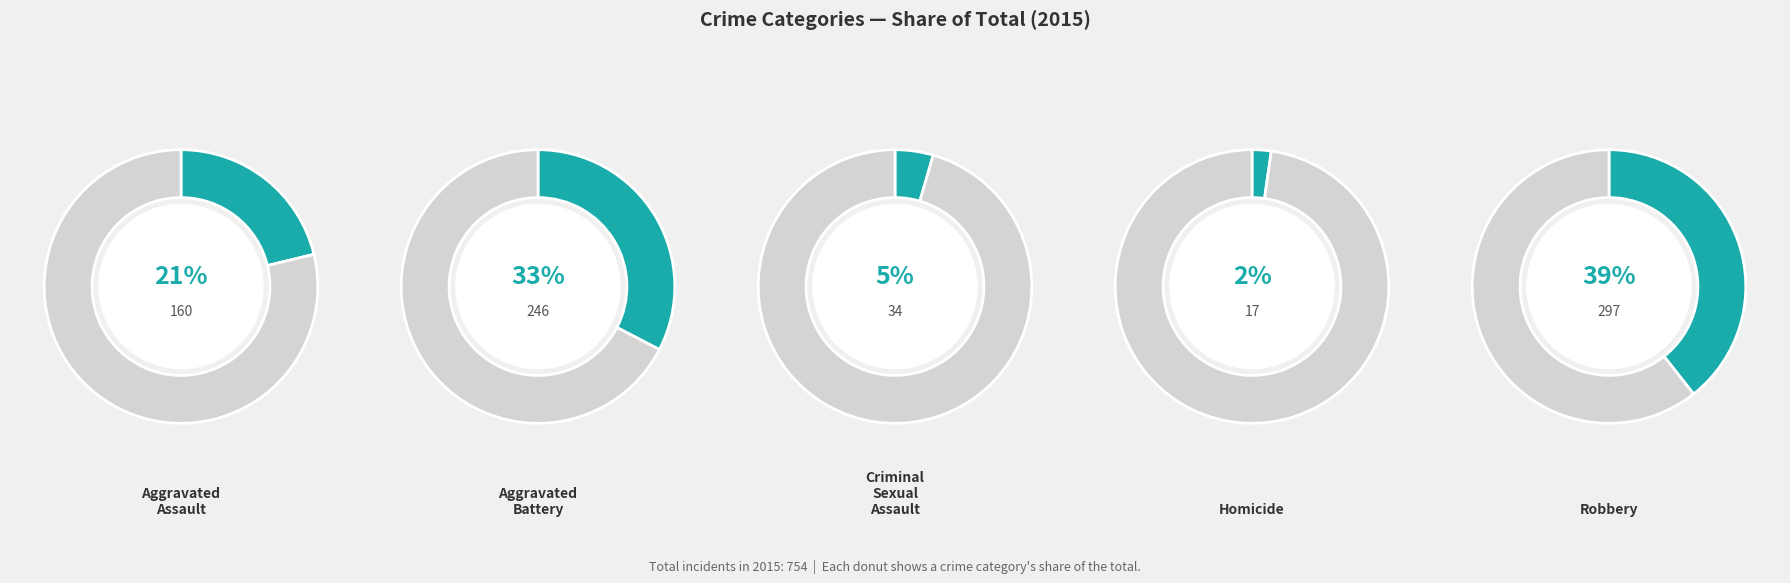

What is the change in value from Aggravated Battery to Homicide?

-229